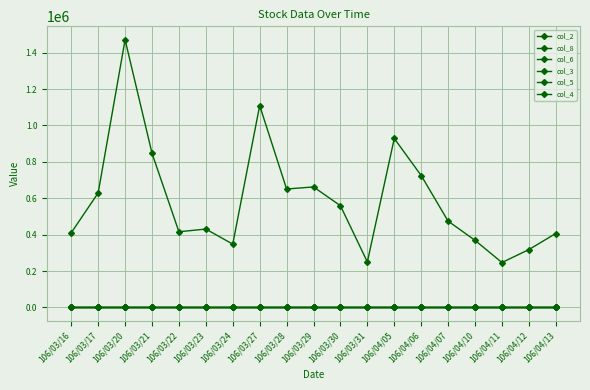

Reading left to right, list all the values displayed in this chart.

col_2: 106/03/16=410580.0	106/03/17=629540.0	106/03/20=1471240.0	106/03/21=847330.0	106/03/22=416020.0	106/03/23=430930.0	106/03/24=348080.0	106/03/27=1109410.0	106/03/28=650960.0	106/03/29=662380.0	106/03/30=559270.0	106/03/31=250170.0	106/04/05=928610.0	106/04/06=725070.0	106/04/07=474490.0	106/04/10=369020.0	106/04/11=246990.0	106/04/12=318120.0	106/04/13=406460.0
col_8: 106/03/16=24.0	106/03/17=23.0	106/03/20=33.0	106/03/21=21.0	106/03/22=14.0	106/03/23=18.0	106/03/24=13.0	106/03/27=23.0	106/03/28=13.0	106/03/29=27.0	106/03/30=15.0	106/03/31=8.0	106/04/05=32.0	106/04/06=17.0	106/04/07=12.0	106/04/10=9.0	106/04/11=6.0	106/04/12=13.0	106/04/13=18.0
col_6: 106/03/16=0.8	106/03/17=0.8	106/03/20=0.9	106/03/21=0.8	106/03/22=0.8	106/03/23=0.8	106/03/24=0.8	106/03/27=0.7	106/03/28=0.8	106/03/29=0.8	106/03/30=0.7	106/03/31=0.7	106/04/05=0.8	106/04/06=0.7	106/04/07=0.8	106/04/10=0.7	106/04/11=0.7	106/04/12=0.7	106/04/13=0.7
col_3: 106/03/16=0.8	106/03/17=0.9	106/03/20=0.8	106/03/21=0.9	106/03/22=0.8	106/03/23=0.8	106/03/24=0.8	106/03/27=0.8	106/03/28=0.8	106/03/29=0.8	106/03/30=0.8	106/03/31=0.8	106/04/05=0.7	106/04/06=0.8	106/04/07=0.8	106/04/10=0.8	106/04/11=0.7	106/04/12=0.7	106/04/13=0.8
col_5: 106/03/16=0.7	106/03/17=0.8	106/03/20=0.8	106/03/21=0.8	106/03/22=0.8	106/03/23=0.8	106/03/24=0.8	106/03/27=0.7	106/03/28=0.8	106/03/29=0.8	106/03/30=0.7	106/03/31=0.7	106/04/05=0.7	106/04/06=0.7	106/04/07=0.7	106/04/10=0.7	106/04/11=0.7	106/04/12=0.7	106/04/13=0.7
col_4: 106/03/16=0.8	106/03/17=0.9	106/03/20=0.9	106/03/21=0.9	106/03/22=0.8	106/03/23=0.8	106/03/24=0.8	106/03/27=0.8	106/03/28=0.8	106/03/29=0.9	106/03/30=0.8	106/03/31=0.8	106/04/05=0.8	106/04/06=0.8	106/04/07=0.8	106/04/10=0.8	106/04/11=0.7	106/04/12=0.7	106/04/13=0.8